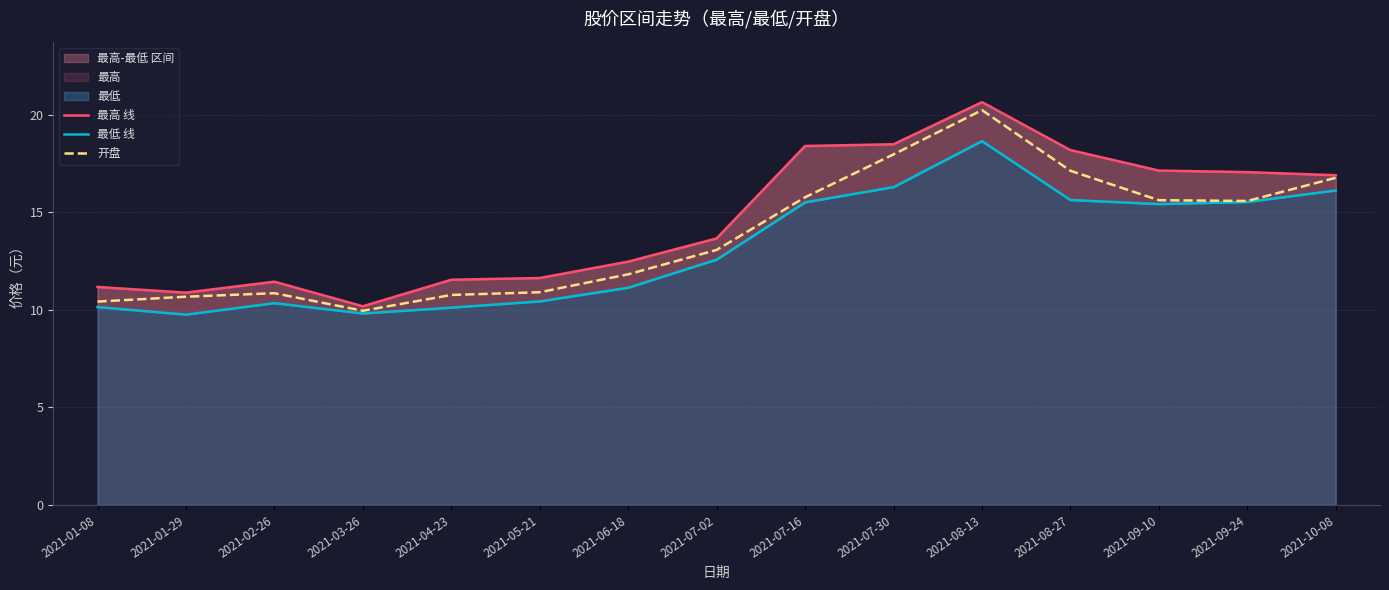

Which series changed the most between 2021-07-02 and 2021-09-10?

最高 线